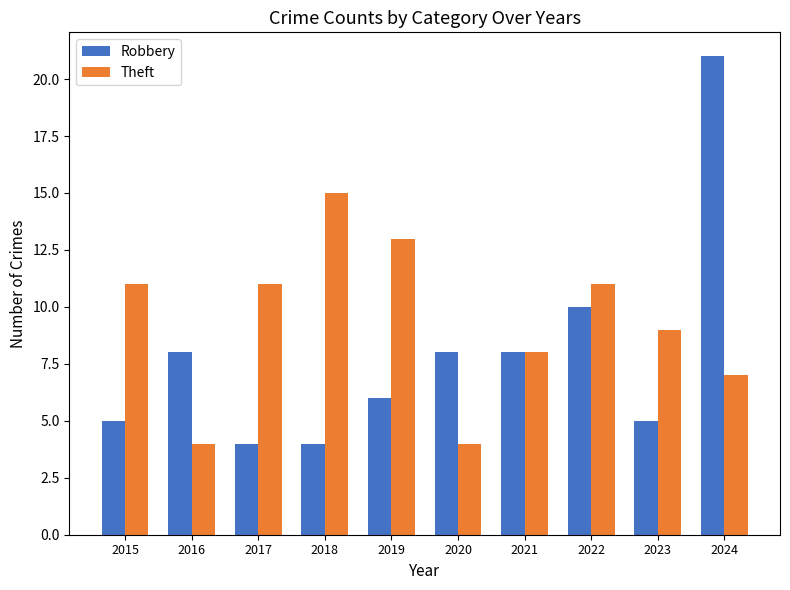

Reading right to left, list all the values displayed in this chart.

Robbery: 21	5	10	8	8	6	4	4	8	5
Theft: 7	9	11	8	4	13	15	11	4	11